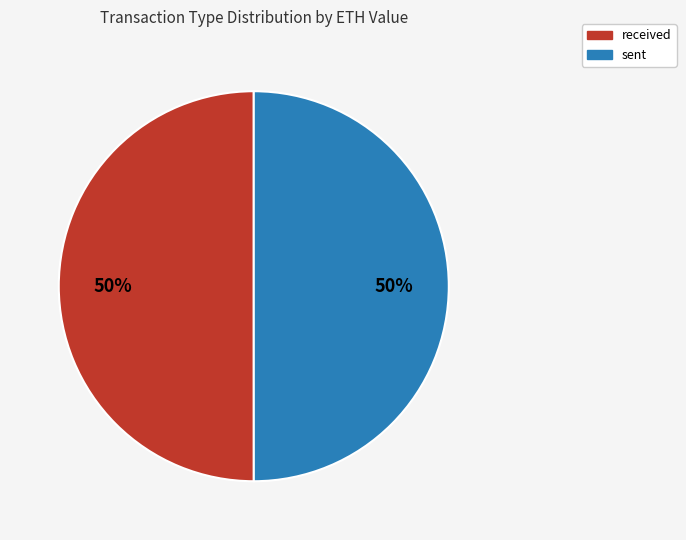

Approximately how many times larger is the value at received compared to sent?

1.0